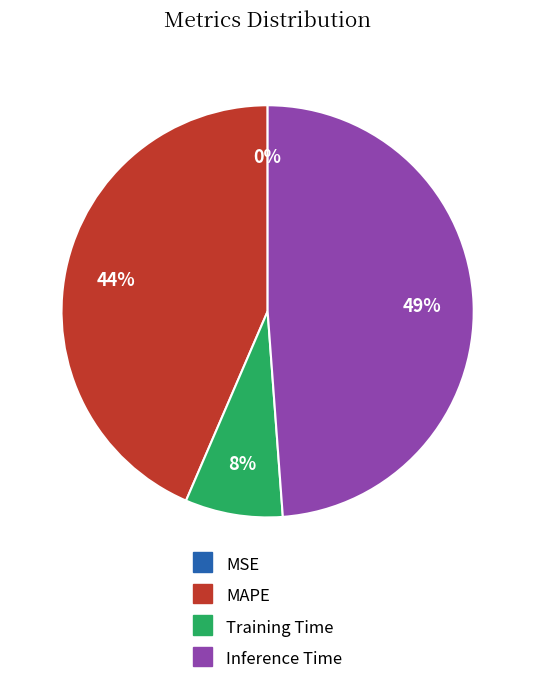

Is there a majority slice in this chart?

No